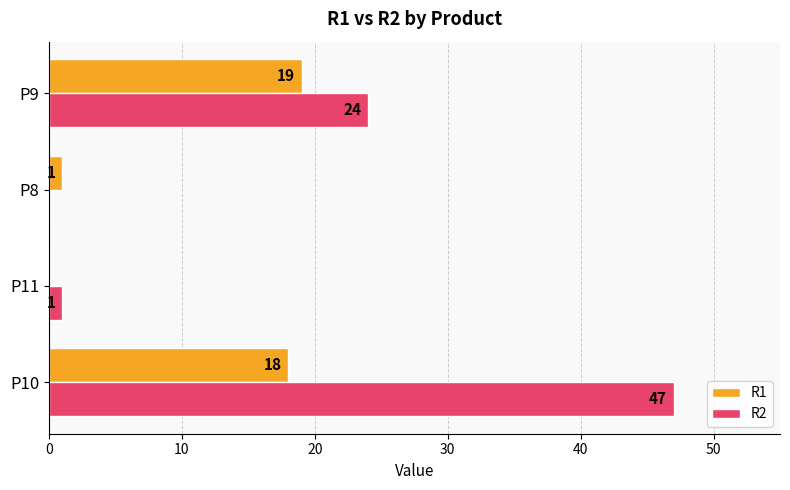

True or false: R1 has a value of 28 at P9.

False